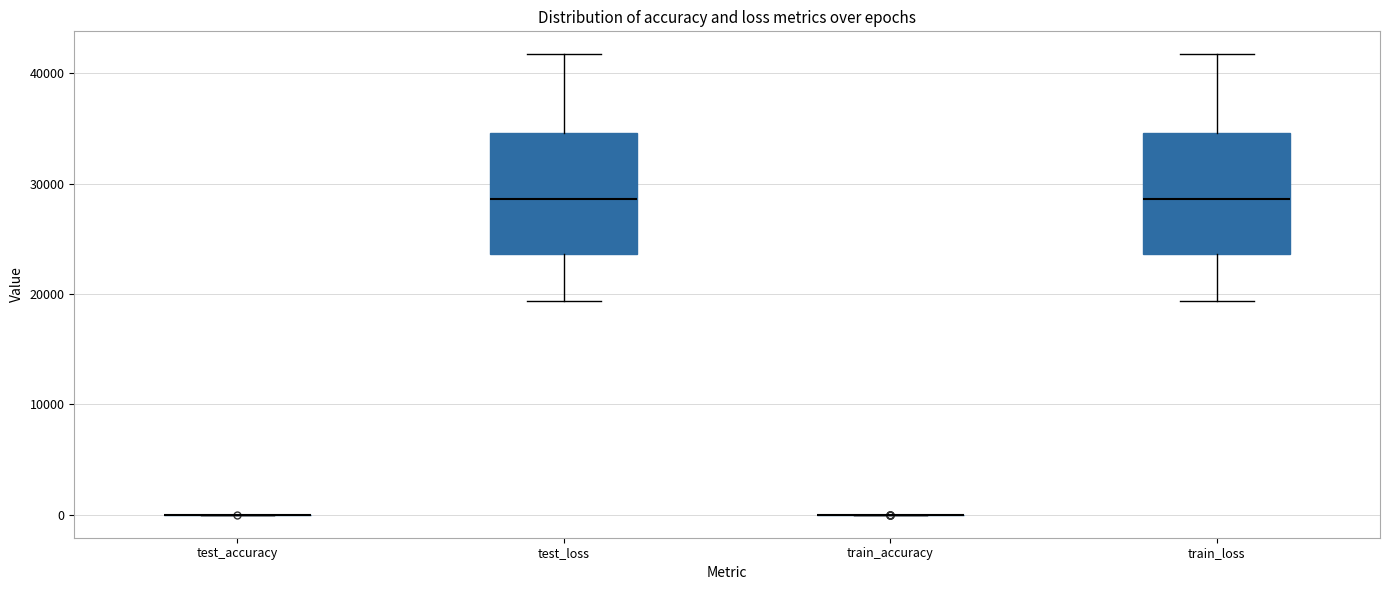

Where does the upper whisker of the box for test_loss end on the y-axis? The values are not printed on the chart, so give them approximately, as read against the axis.

42000